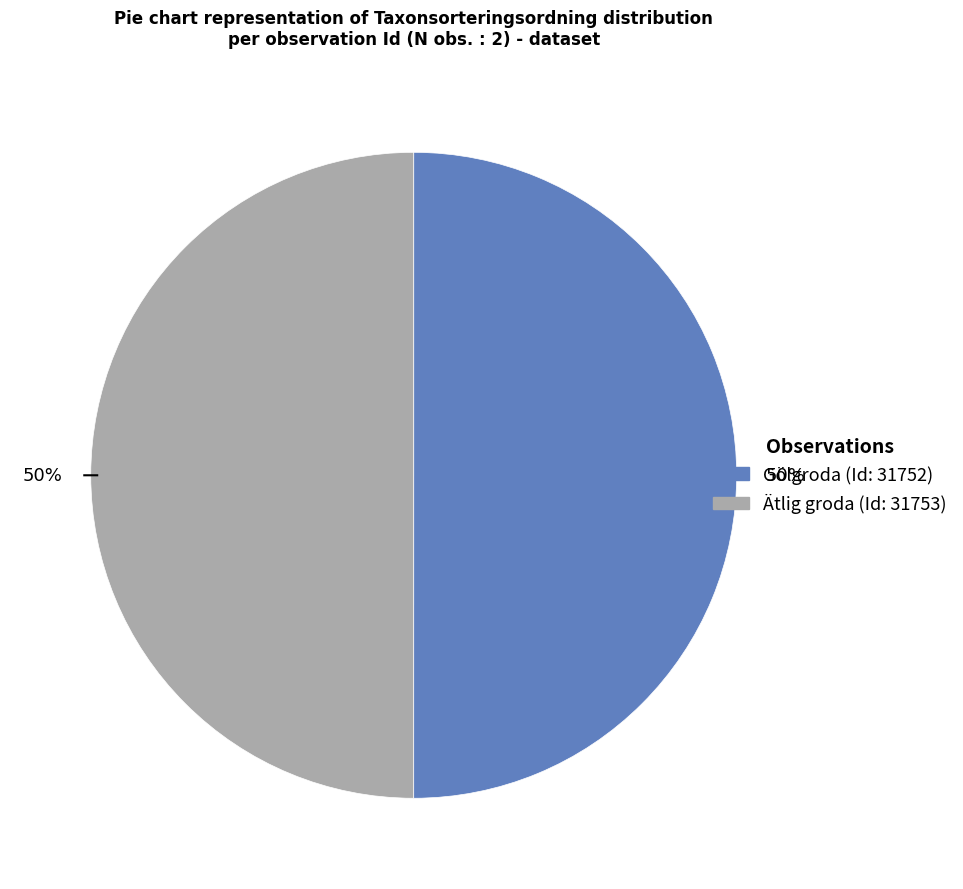

To the nearest percent, what is the average slice percentage?

50%